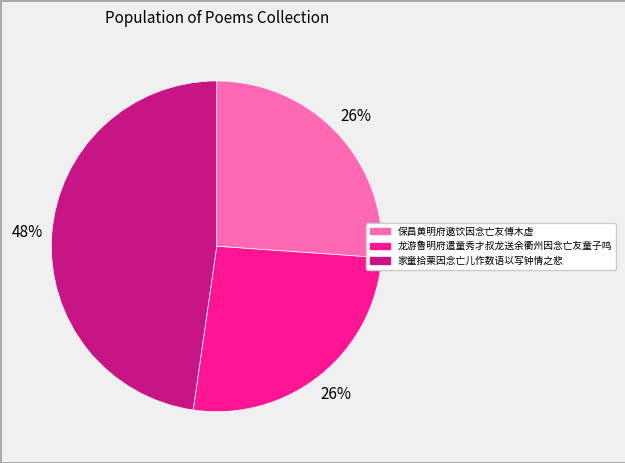

What is the ratio of the value at 家童拾栗因念亡儿作数语以写钟情之悲 to the value at 保昌黄明府邀饮因念亡友傅木虚?

1.8